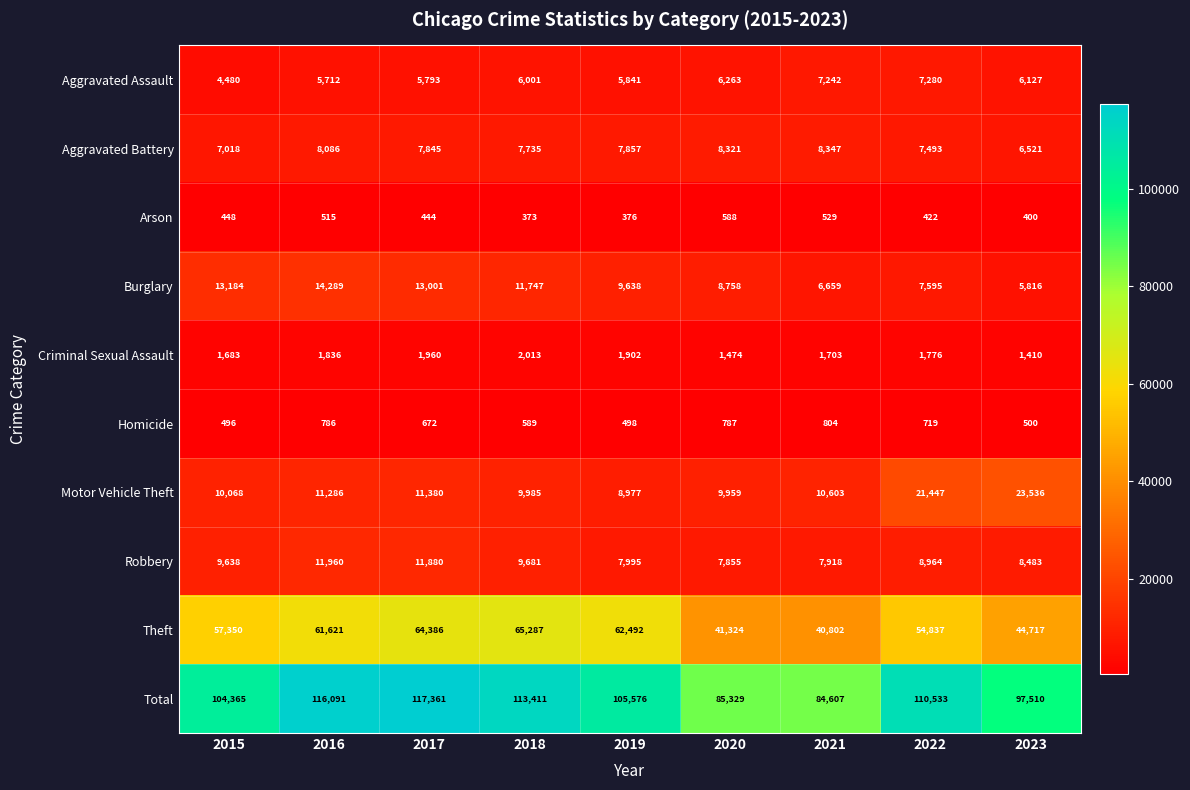

Which series has the largest range (max minus min)?

Total